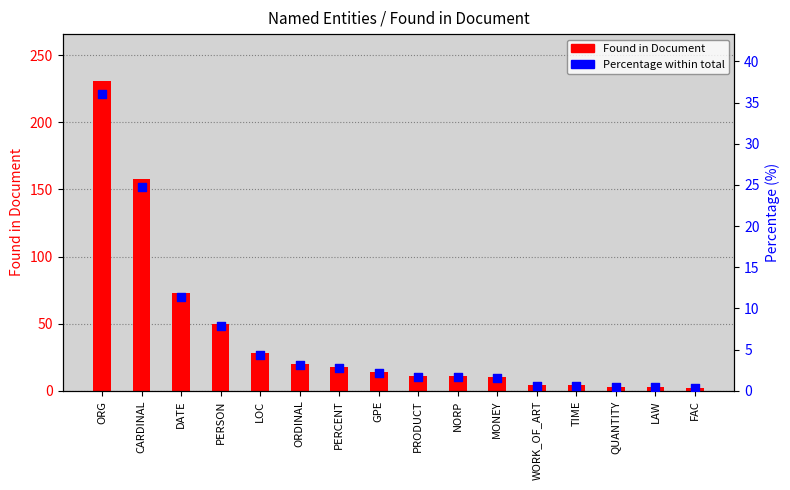

What is the total value across all series at NORP?

12.7